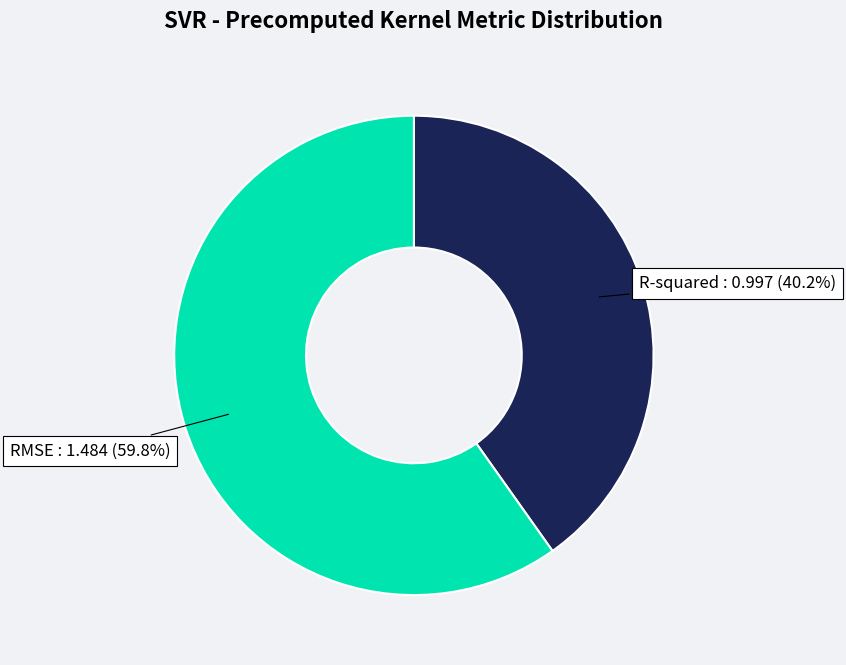

Which slice represents more than half of the pie?

RMSE